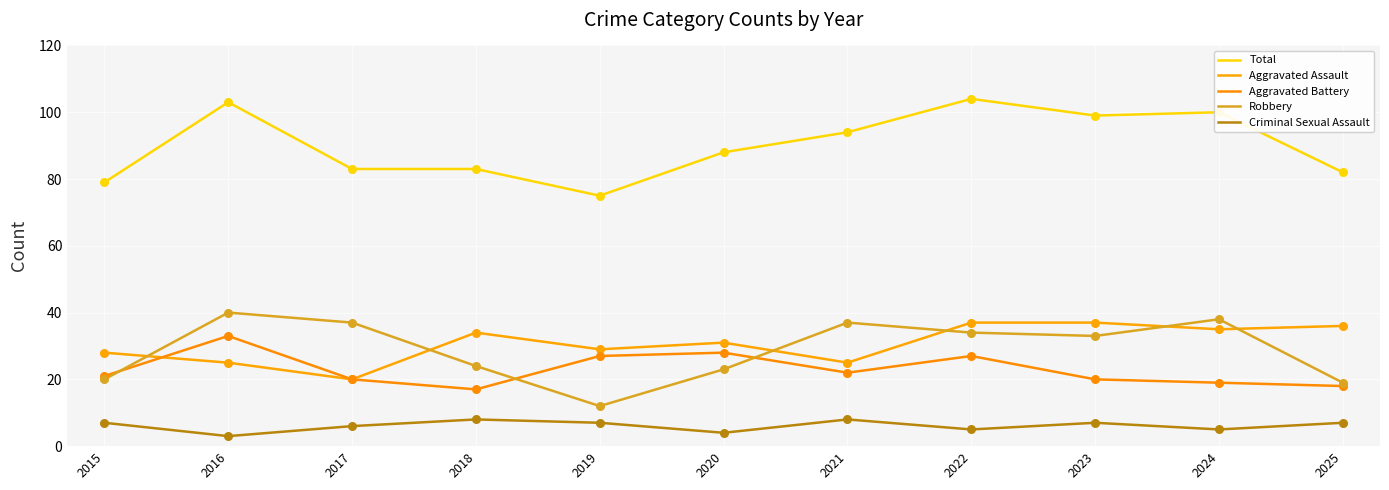

Does the chart have visible grid lines?

Yes